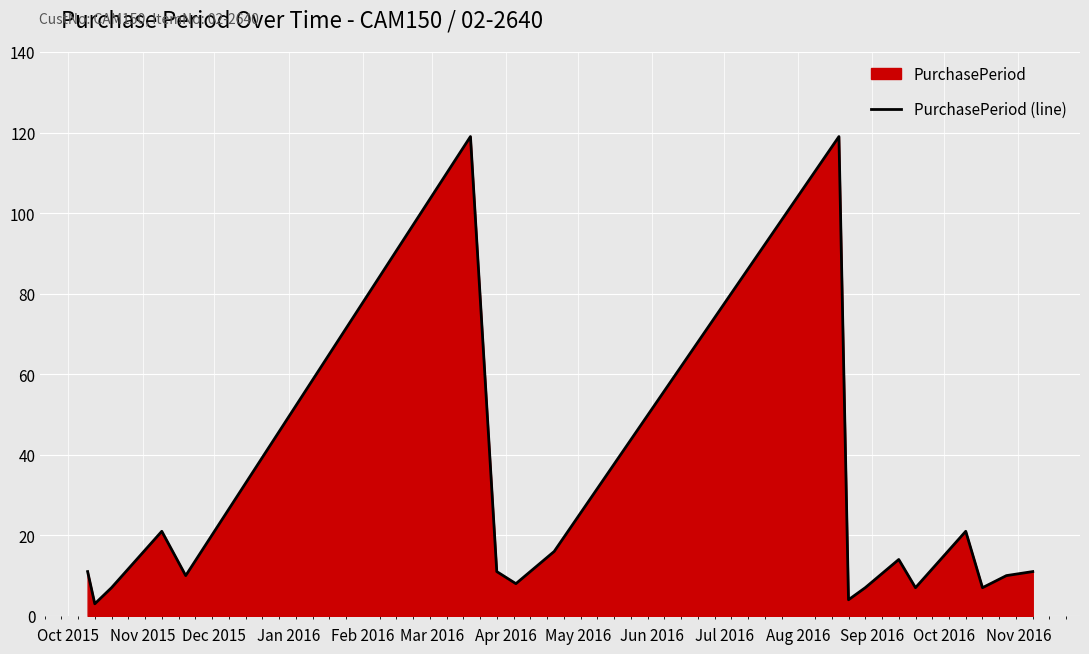

What is the difference between the second highest and minimum values?

116